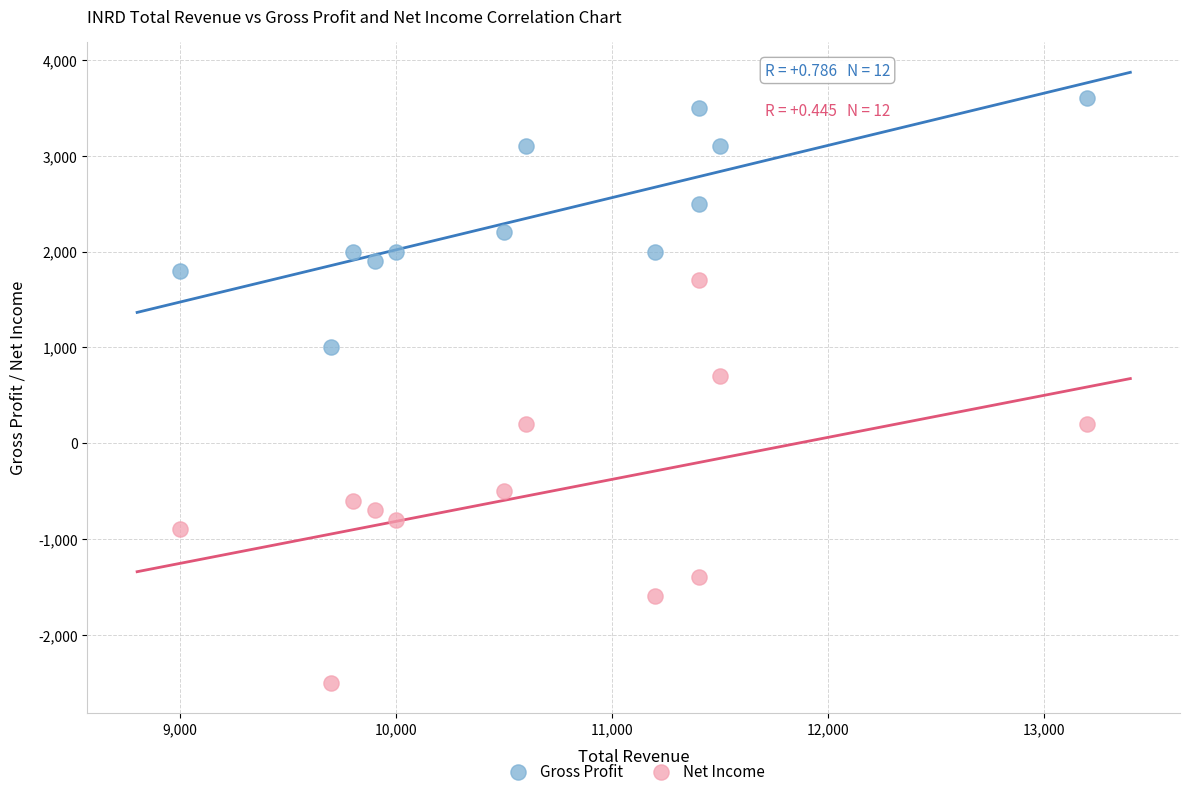

Which series has the widest spread of Y values?

Net Income